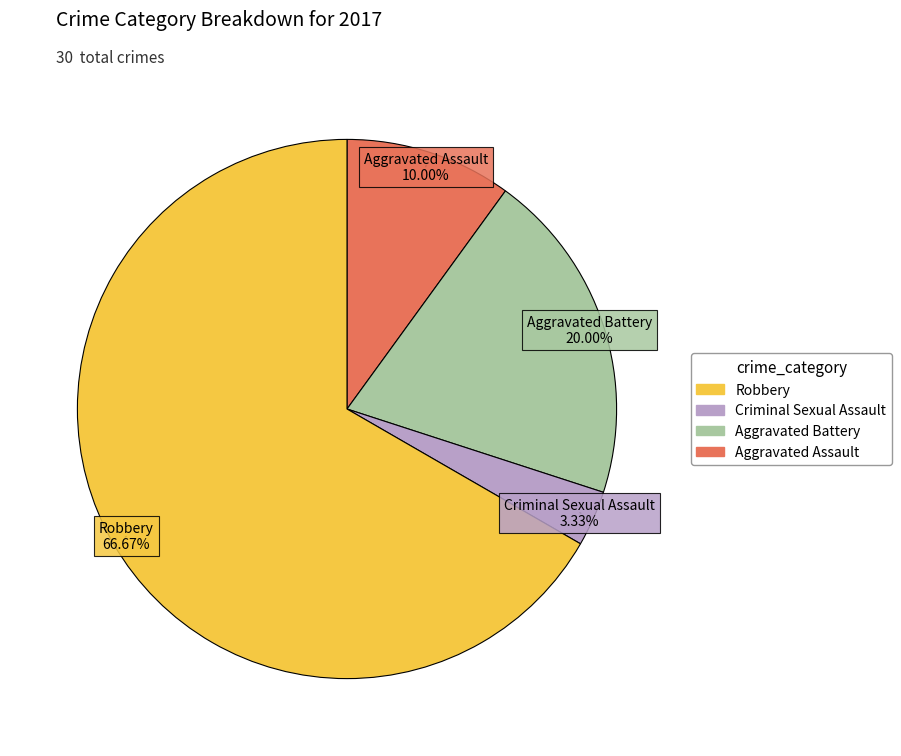

Is there a majority slice in this chart?

Yes